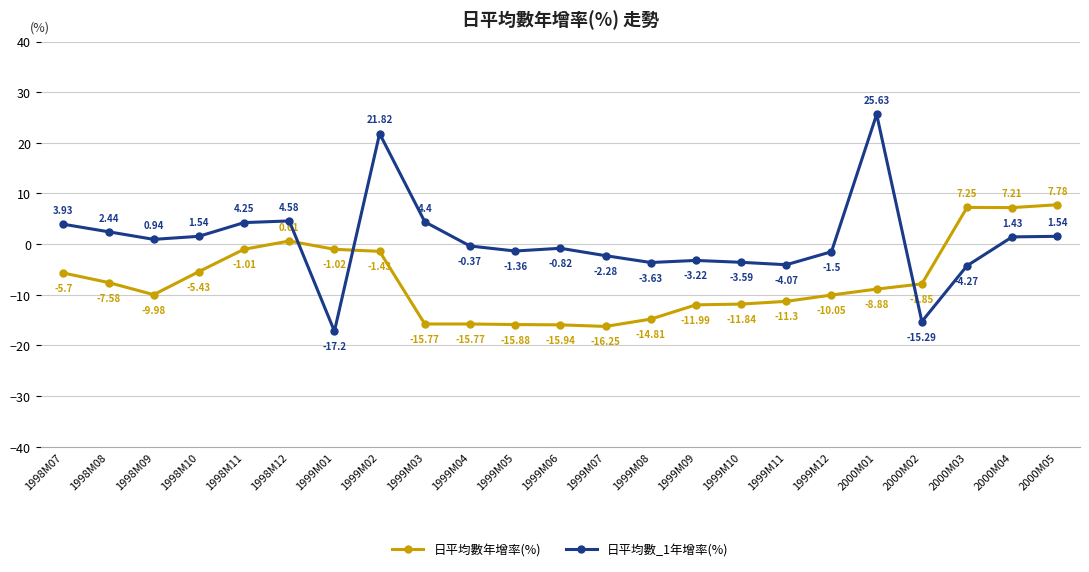

Is the value of 日平均數年增率(%) at 1998M12 greater than the value of 日平均數_1年增率(%) at 1998M11?

No